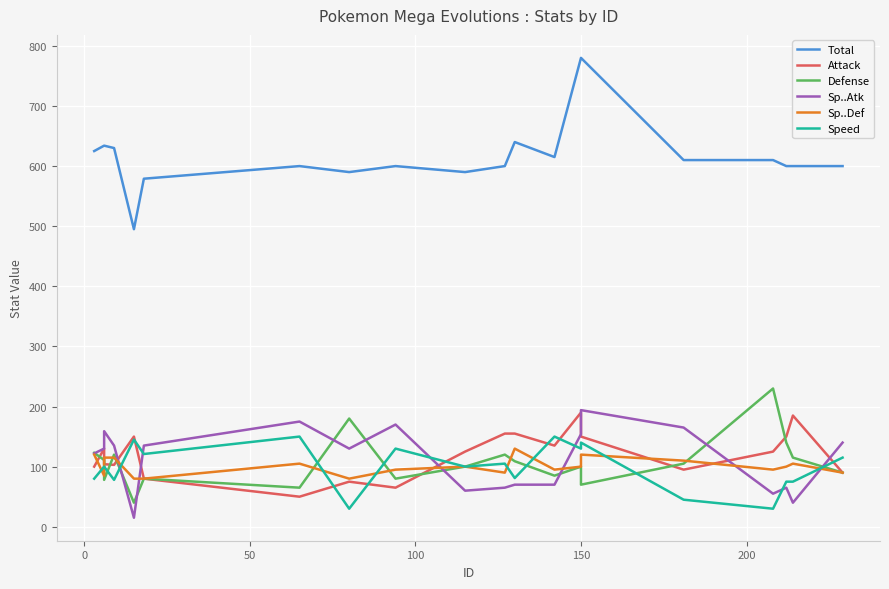

How many intersections are there between Attack and Speed?

7